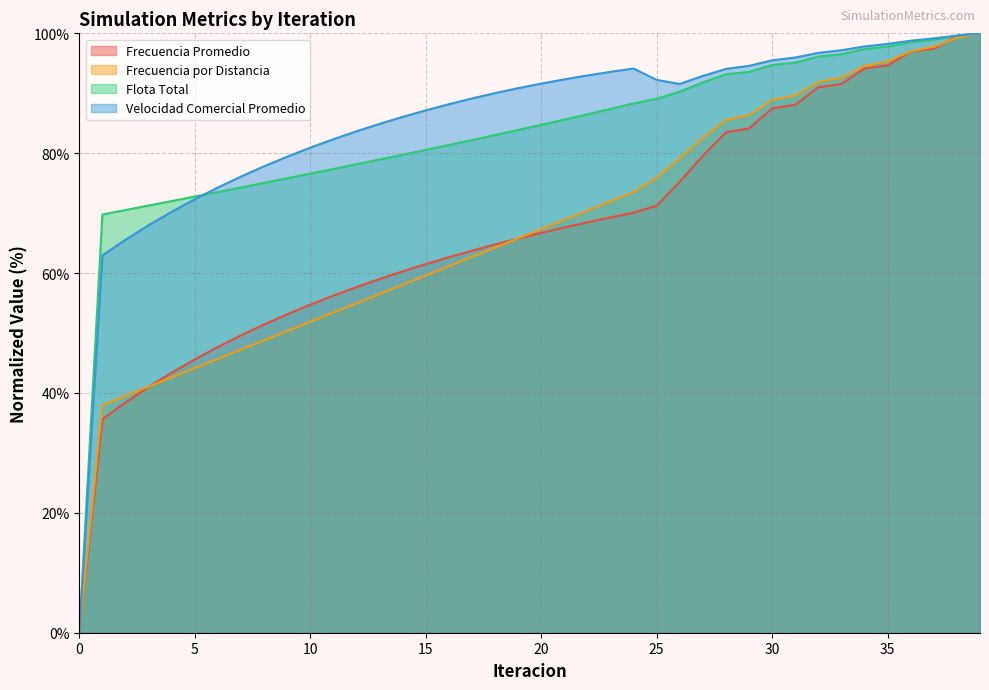

True or false: Frecuencia por Distancia and Flota Total intersect in this chart.

False